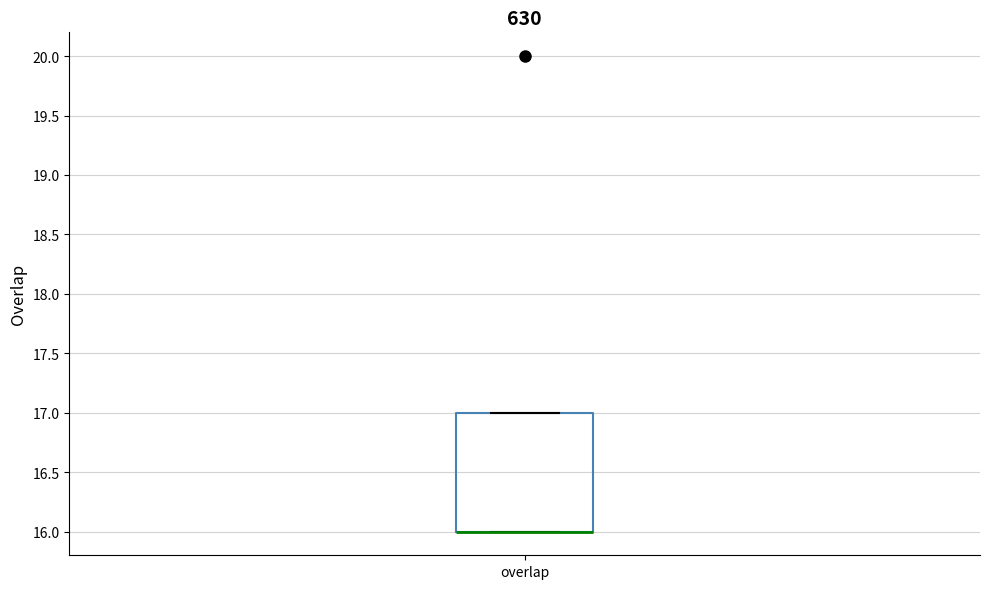

Transcribe this box plot: give where the median line is, the range the box spans, and where the two whiskers end, as read against the y-axis. The values are not printed on the chart, so give them approximately, as read against the axis.

median 16 (drawn on the box's lower edge), box 16 to 17, whiskers 16 to 17